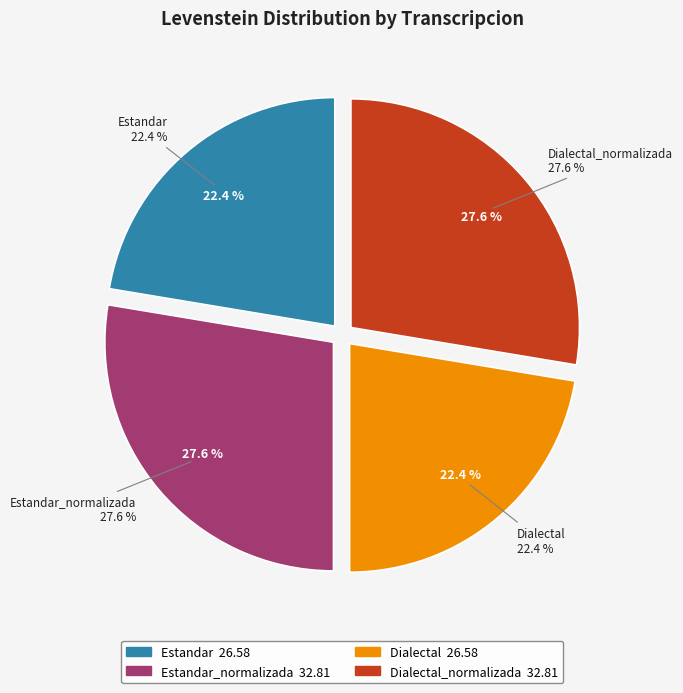

Combined, do Dialectal and Estandar account for over 50%?

No